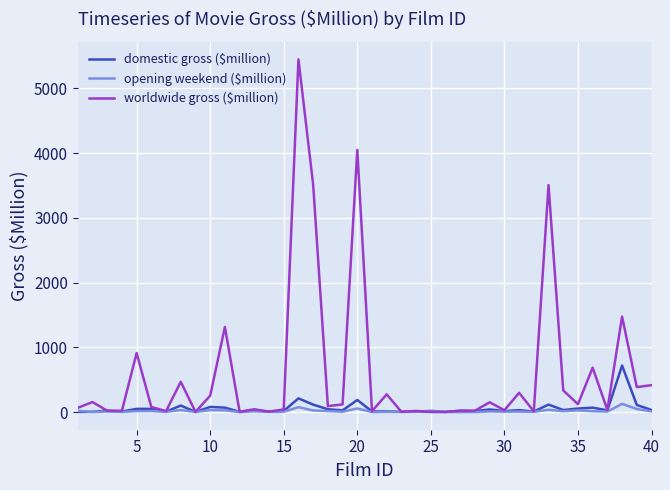

Which series has the largest range (max minus min)?

worldwide gross ($million)